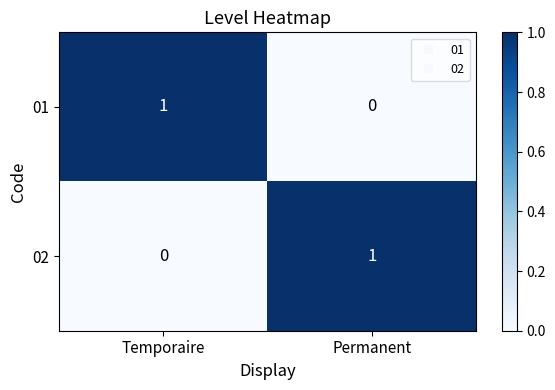

At which label is 02 closest to 0?

Temporaire